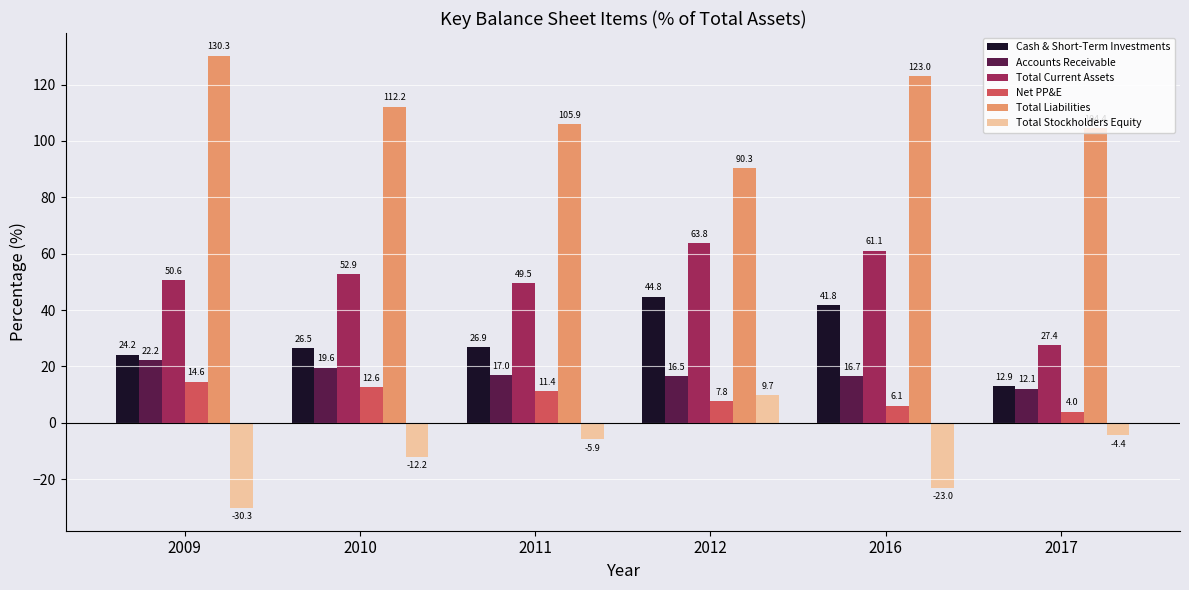

Reading left to right, transcribe all the data shown in this chart.

Cash & Short-Term Investments: 2009=24.2	2010=26.5	2011=26.9	2012=44.8	2016=41.8	2017=12.9
Accounts Receivable: 2009=22.2	2010=19.6	2011=17.0	2012=16.5	2016=16.7	2017=12.1
Total Current Assets: 2009=50.6	2010=52.9	2011=49.5	2012=63.8	2016=61.1	2017=27.4
Net PP&E: 2009=14.6	2010=12.6	2011=11.4	2012=7.8	2016=6.1	2017=4.0
Total Liabilities: 2009=130.3	2010=112.2	2011=105.9	2012=90.3	2016=123.0	2017=104.4
Total Stockholders Equity: 2009=-30.3	2010=-12.2	2011=-5.9	2012=9.7	2016=-23.0	2017=-4.4